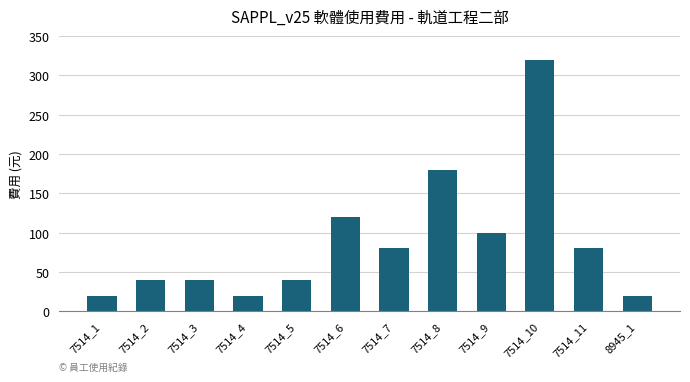

What is the difference between the maximum and second lowest values?

300